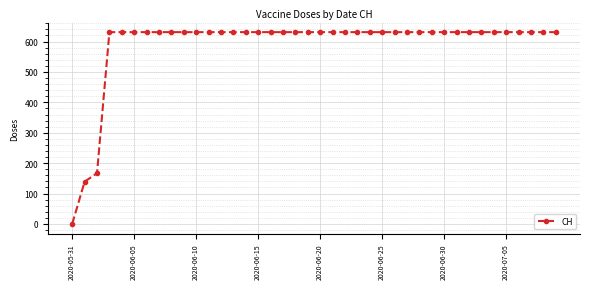

What is the maximum value shown in the chart?

631